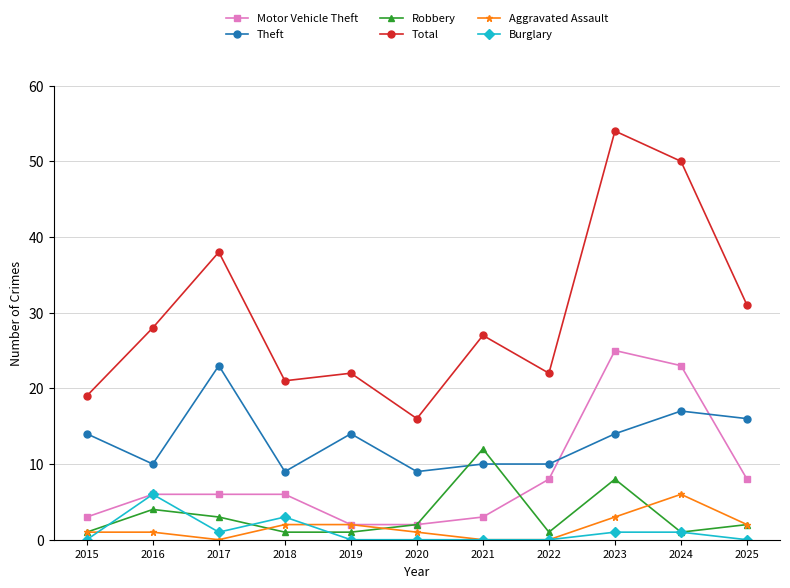

What is the difference between the maximum and minimum values in the Total series?

38